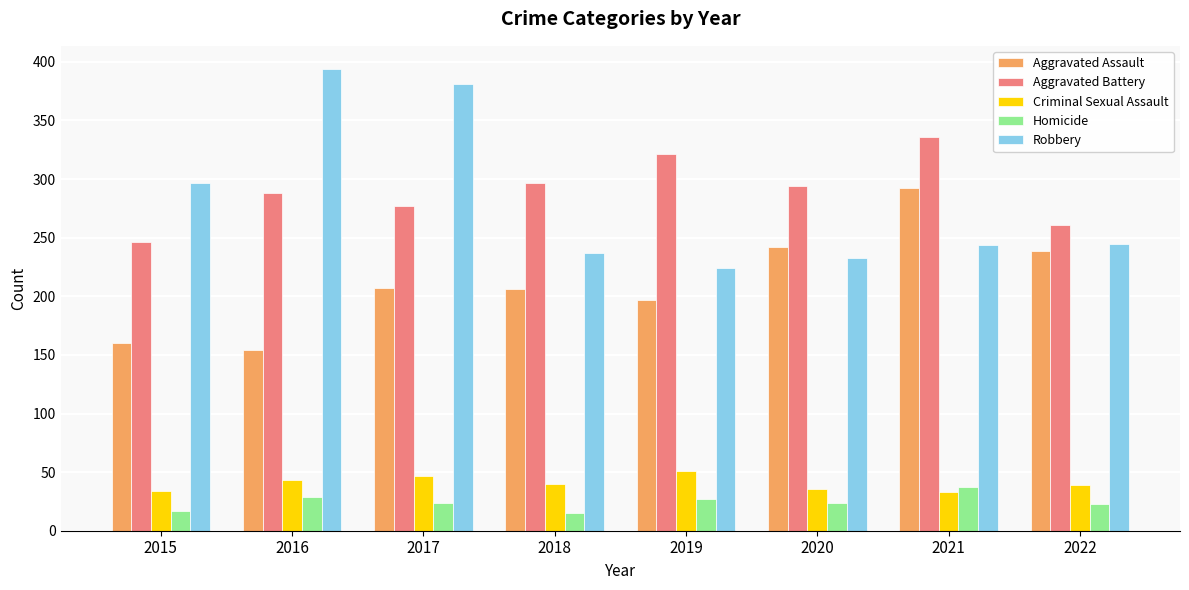

List the series in order of their peak value, highest first.

Robbery, Aggravated Battery, Aggravated Assault, Criminal Sexual Assault, Homicide